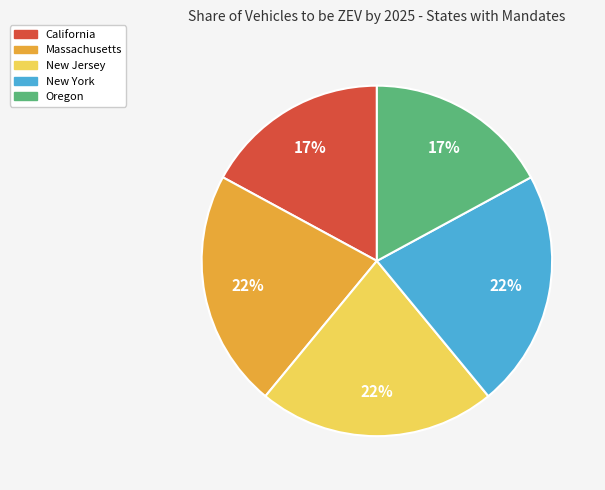

Which has a higher value, California or New Jersey?

New Jersey